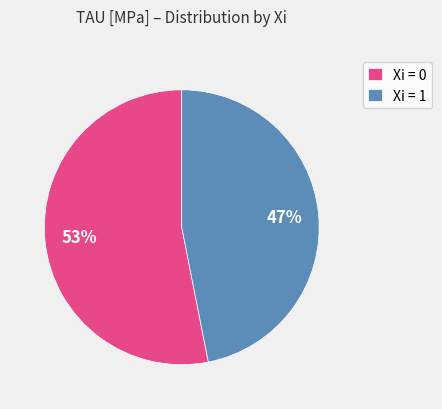

Rank the categories by value from lowest to highest.

Xi = 1, Xi = 0